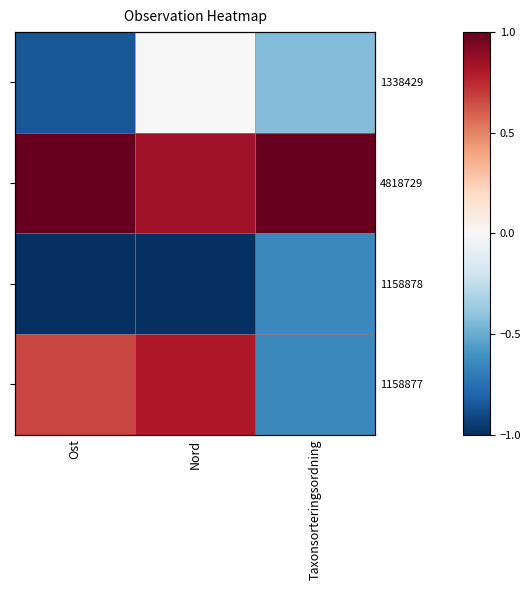

List the series in order of their overall mean, lowest first.

1158878, 1338429, 1158877, 4818729